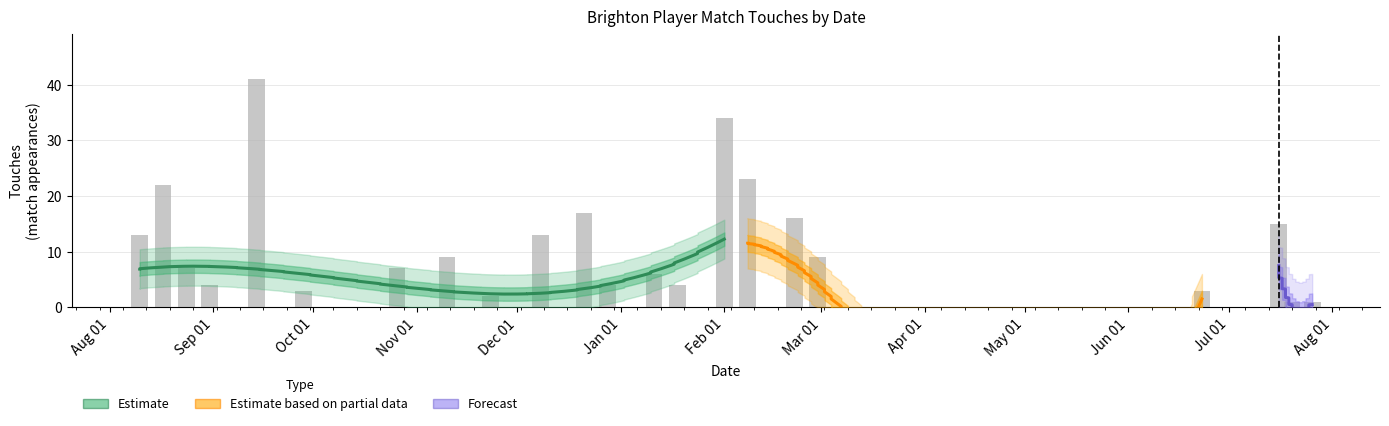

True or false: Cmp has a value of 3 at 3.

False